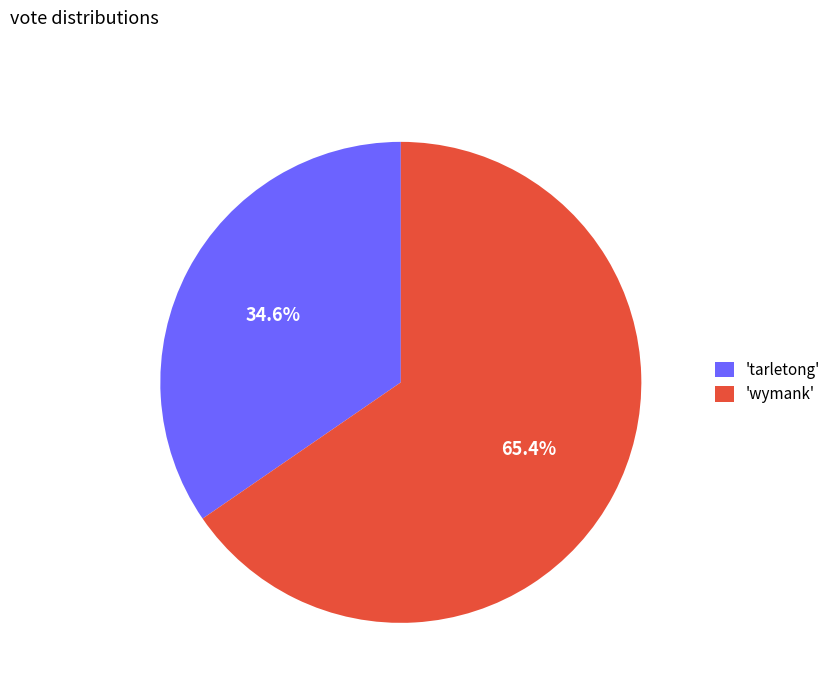

Is there any slice that represents more than half of the pie?

Yes